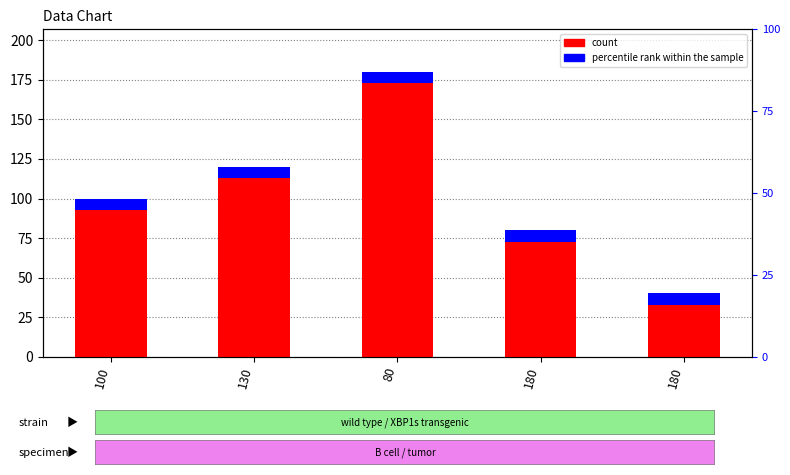

What is the maximum value shown in the chart?

180